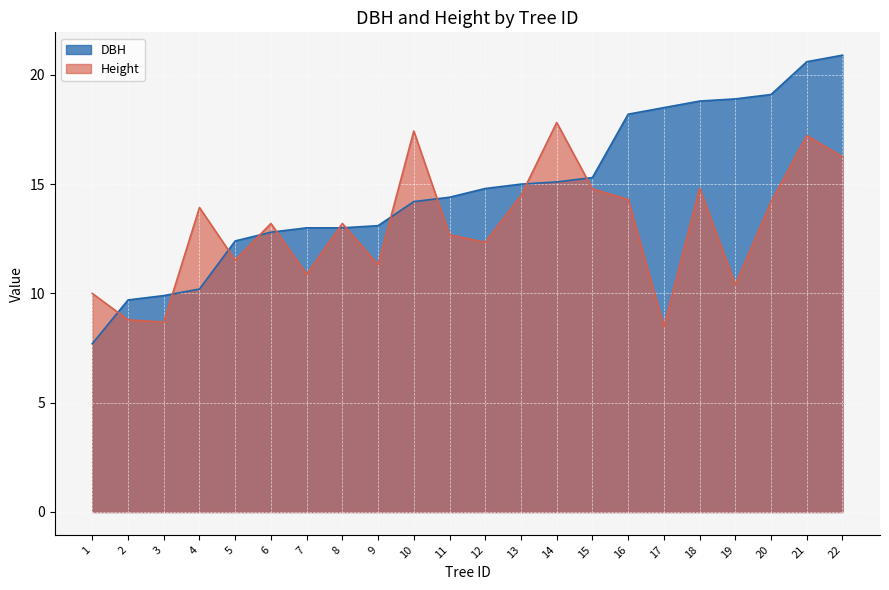

What is the average value of the DBH series?

14.8